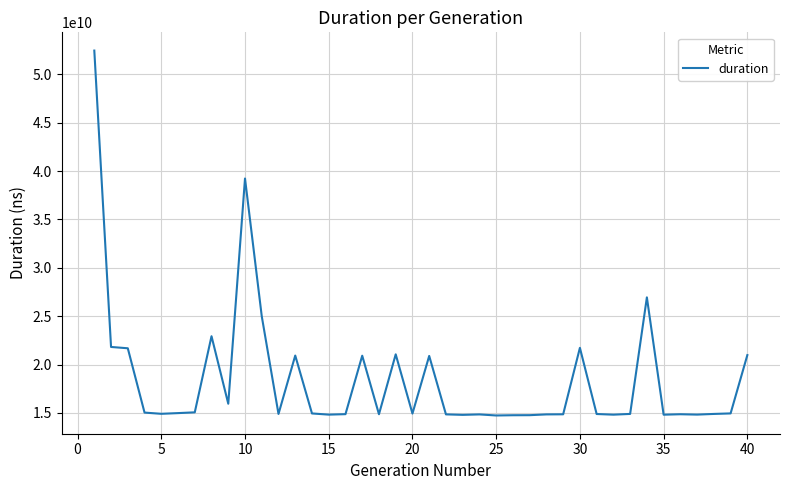

What is the difference between the maximum and minimum values?

37706566623